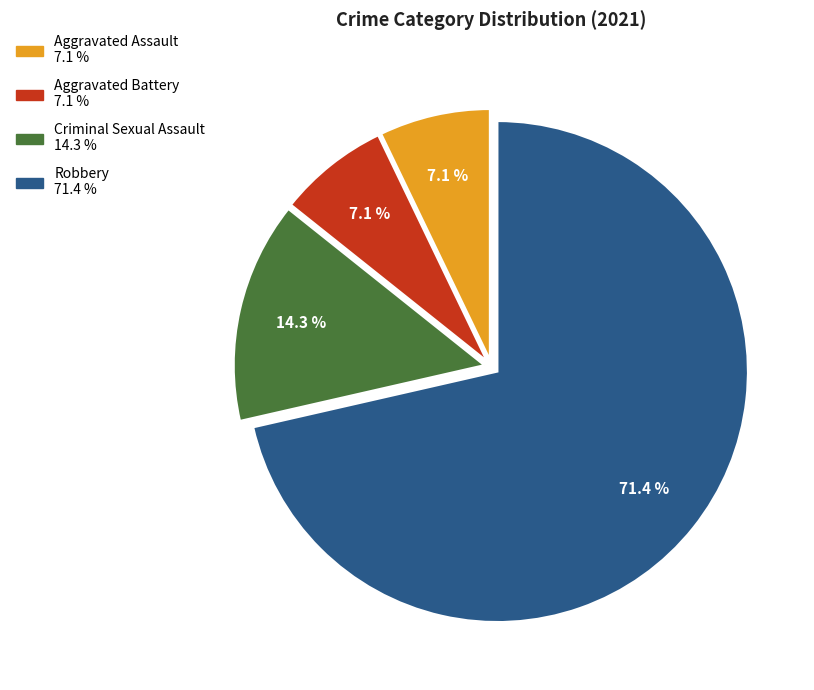

To the nearest percent, what is the average slice percentage?

25%